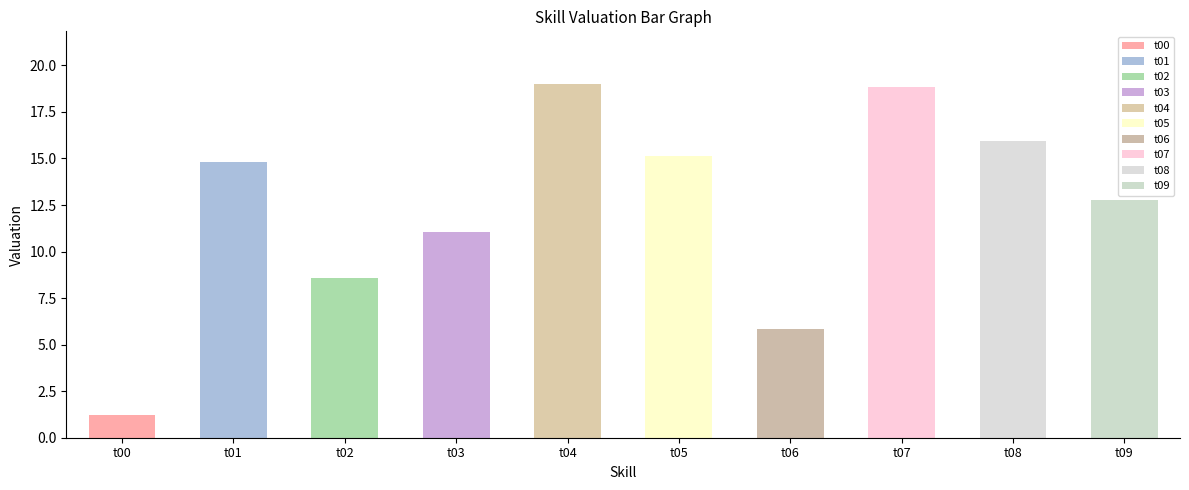

What is the difference between the values at t07 and t01?

4.0